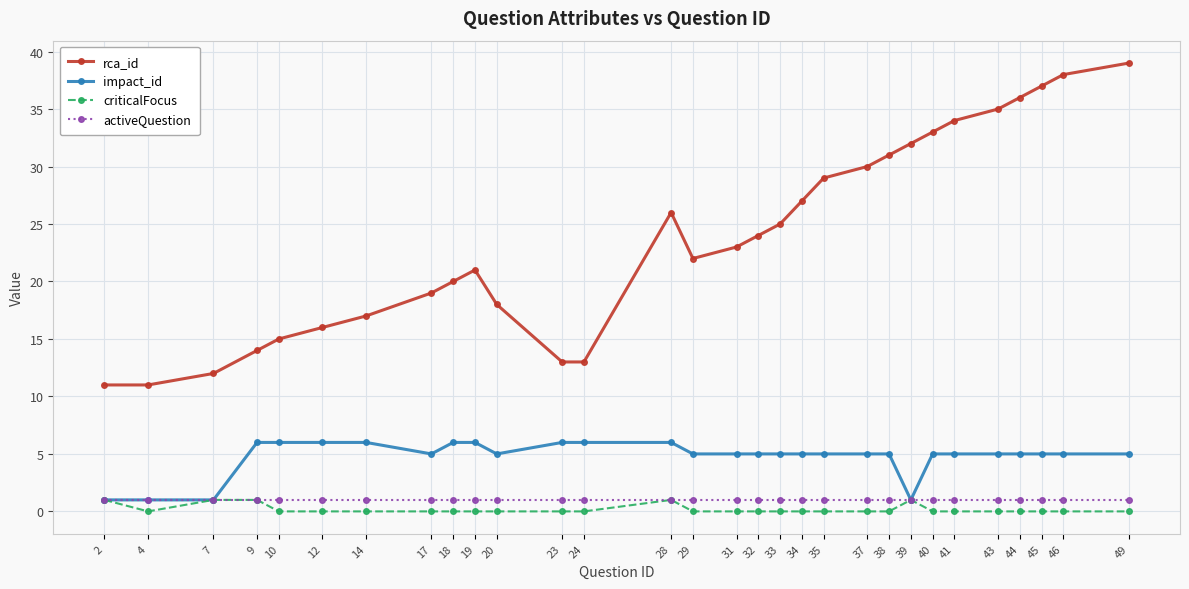

At which category does the chart reach its peak across all series?

49